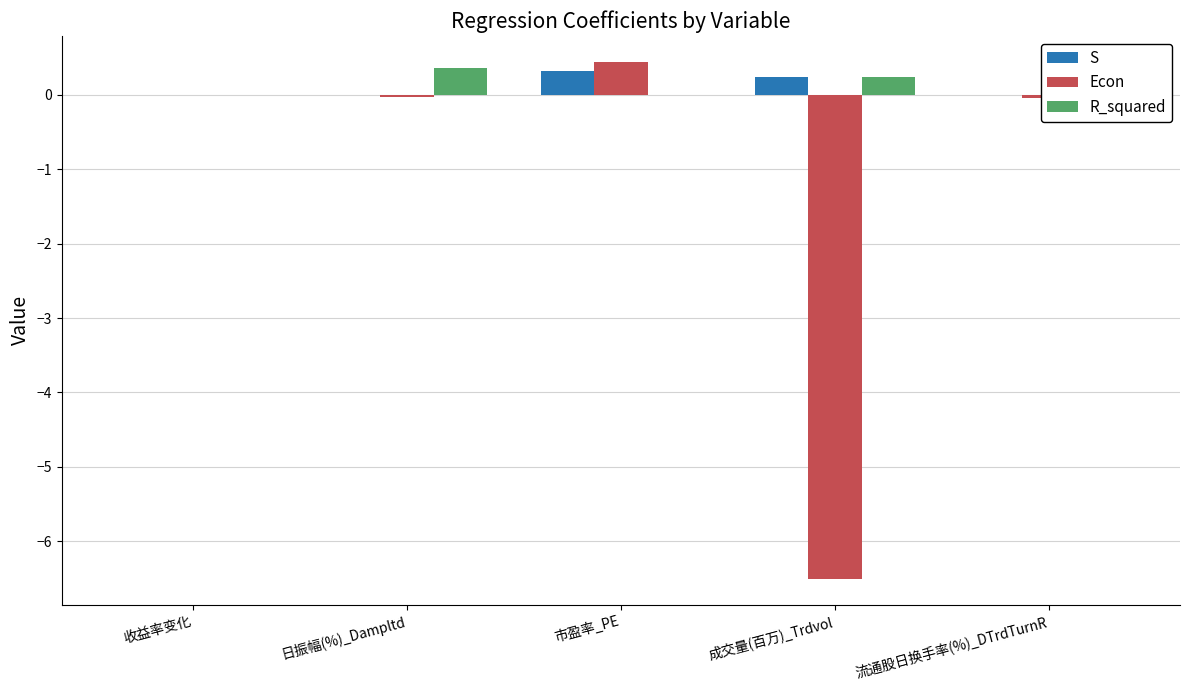

True or false: Econ has a value of -0.0 at 日振幅(%)_Dampltd.

True